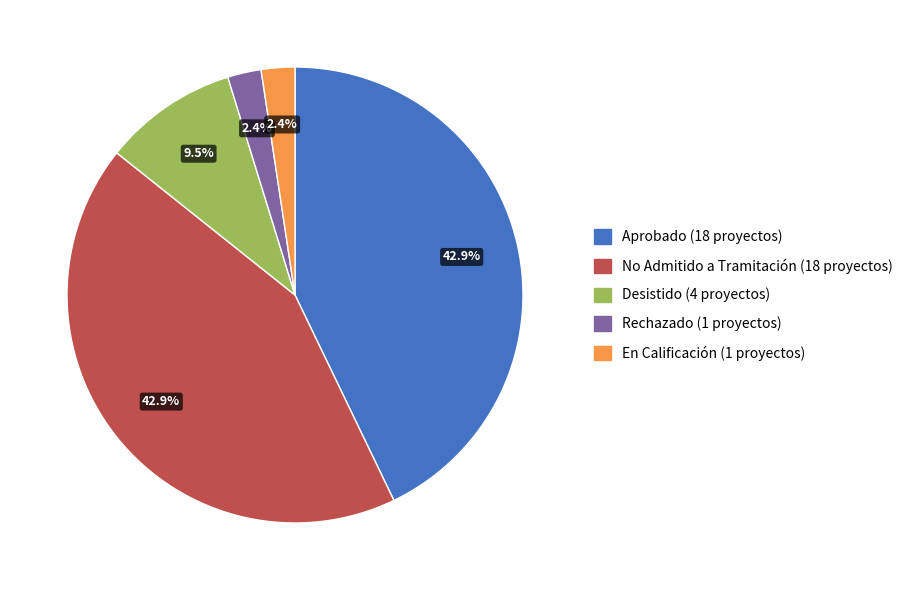

Is there any slice that represents more than half of the pie?

No